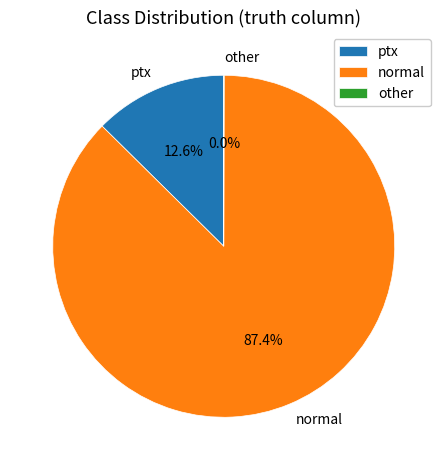

To the nearest percent, what is the difference between the normal and ptx slice percentages?

75%